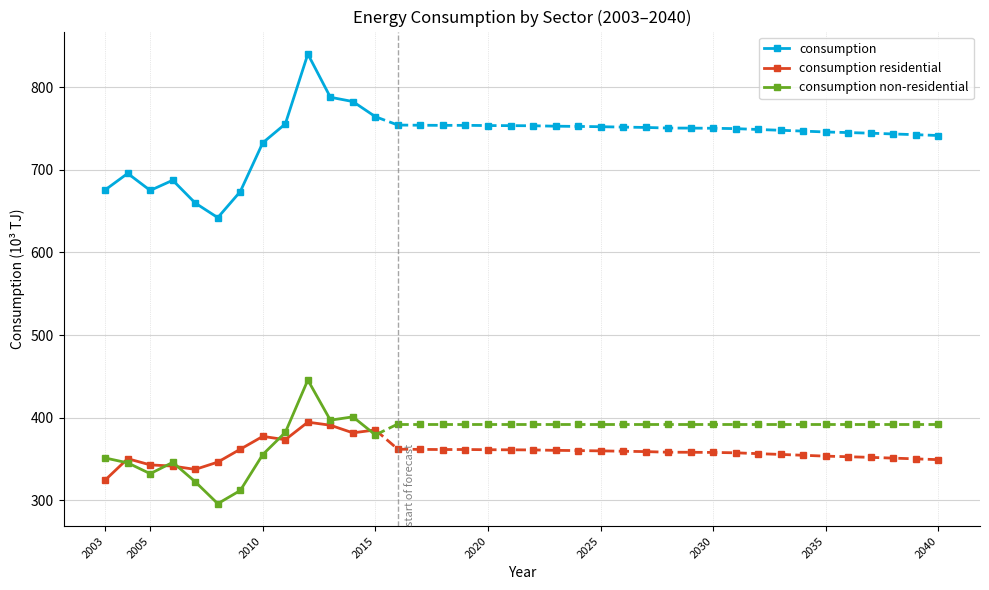

Does the chart display data point markers on the line(s)?

Yes